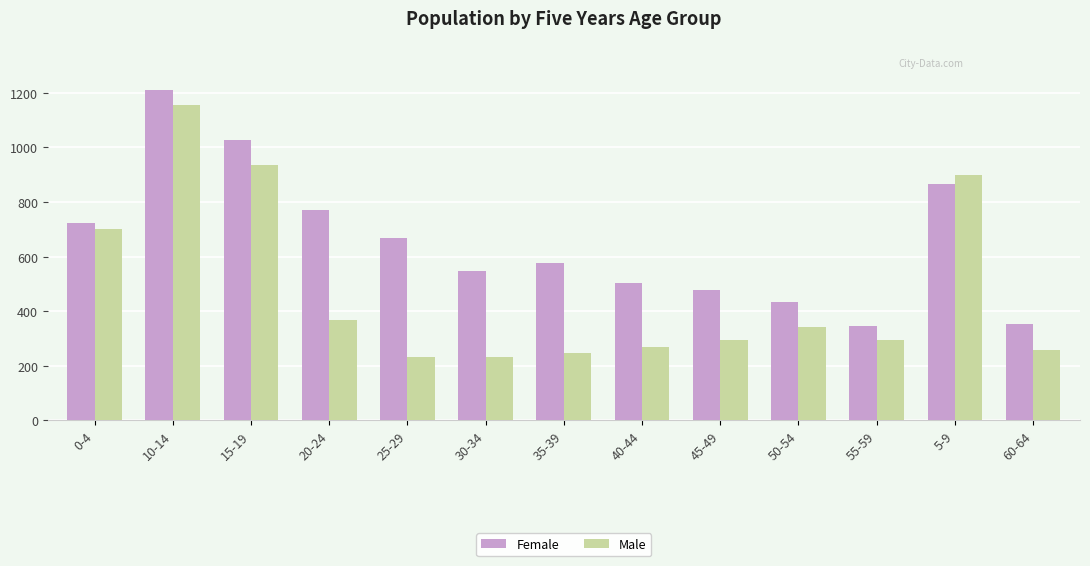

Which series has the largest range (max minus min)?

Male